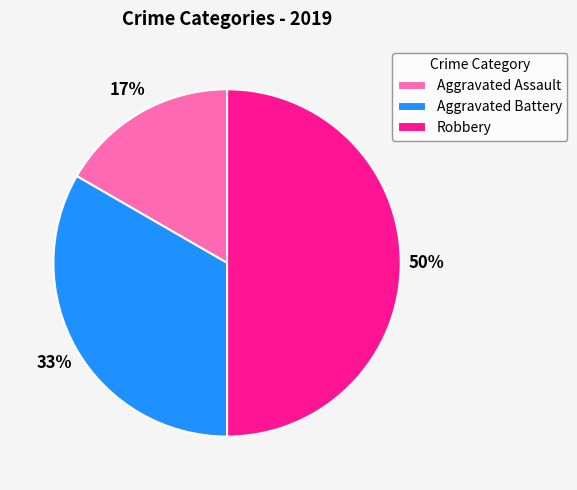

Which category has the biggest portion of the pie?

Robbery